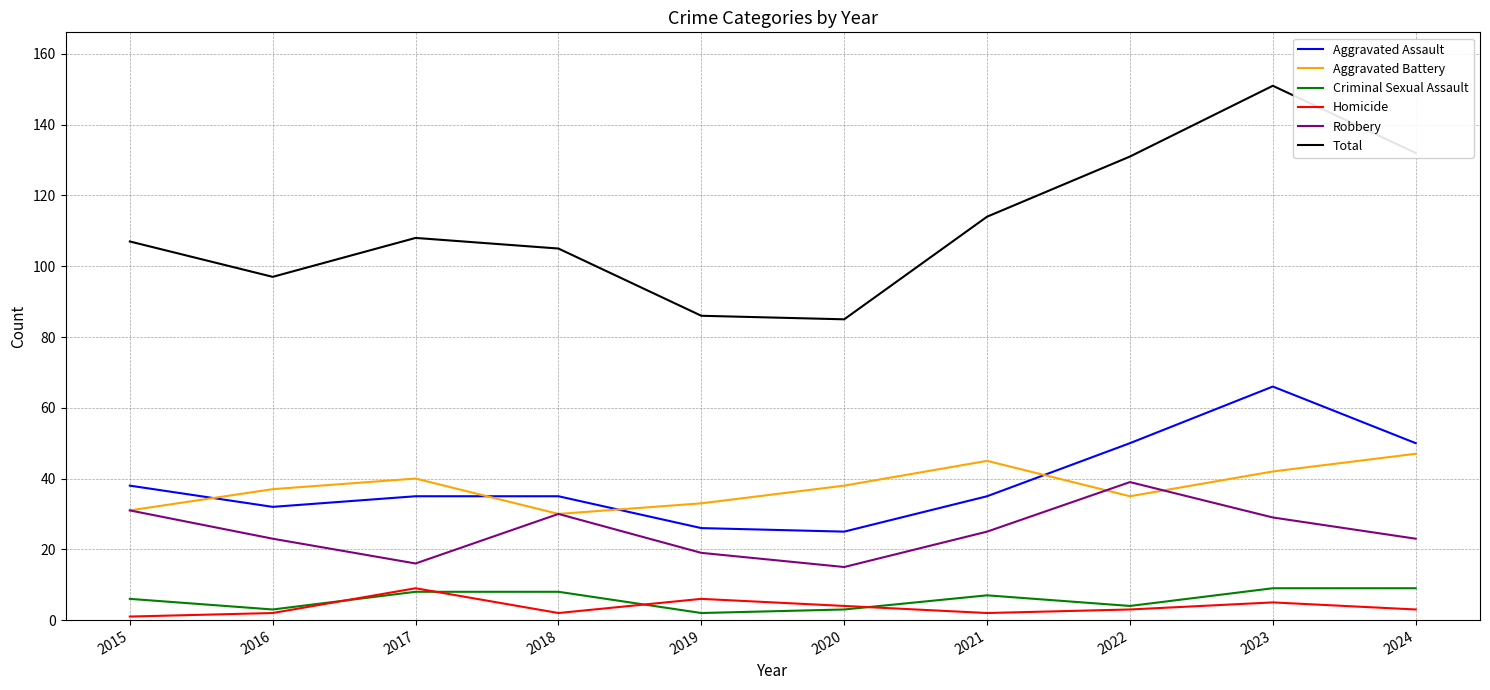

In Aggravated Assault, how many points are lower than both neighbors (excluding endpoints)?

2